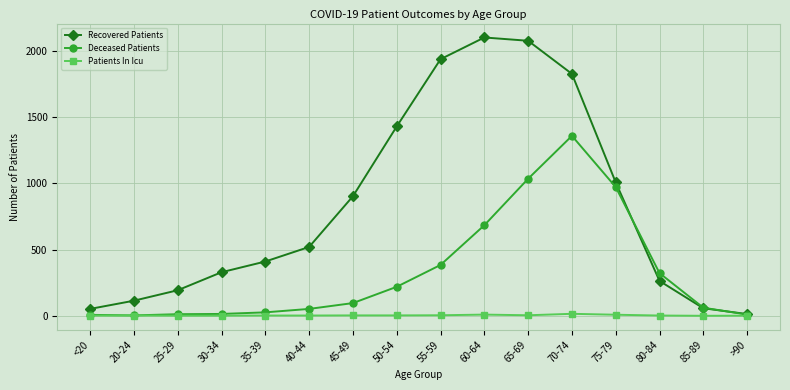

True or false: Recovered Patients has more than 0 points higher than both neighbors.

True